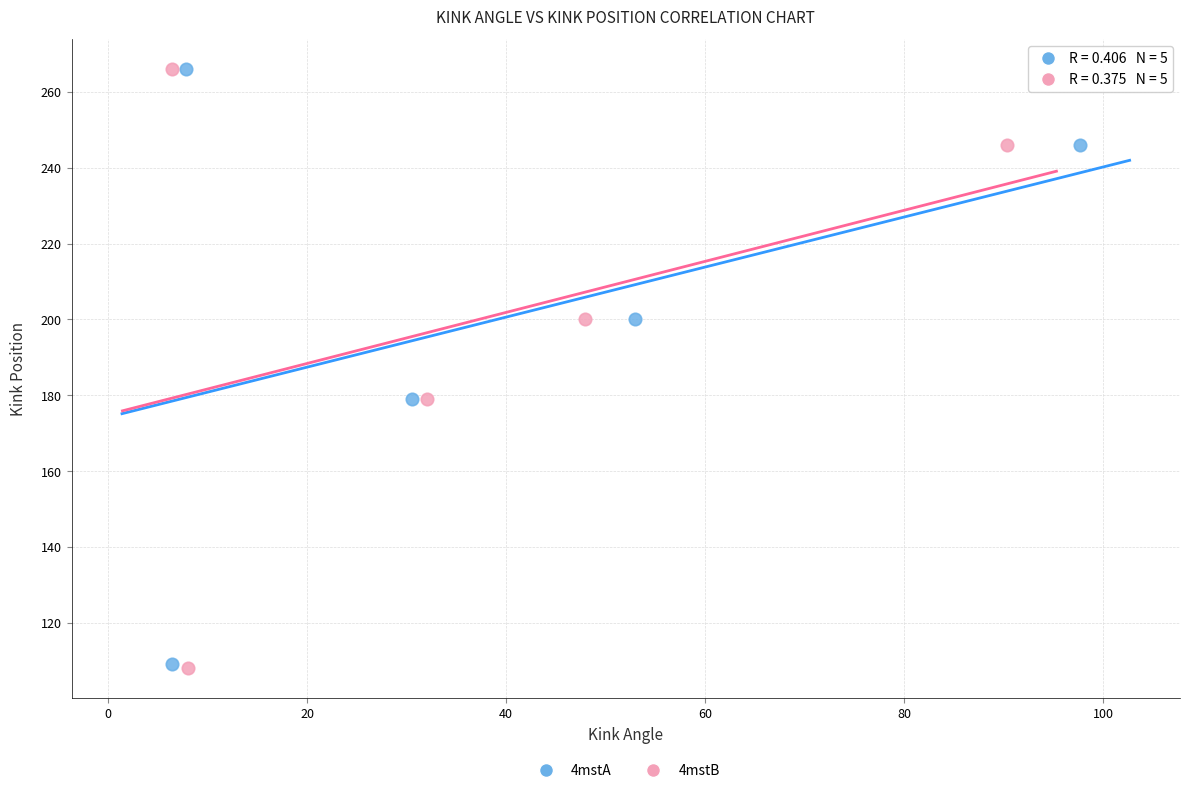

Which series has the widest spread of Y values?

4mstB